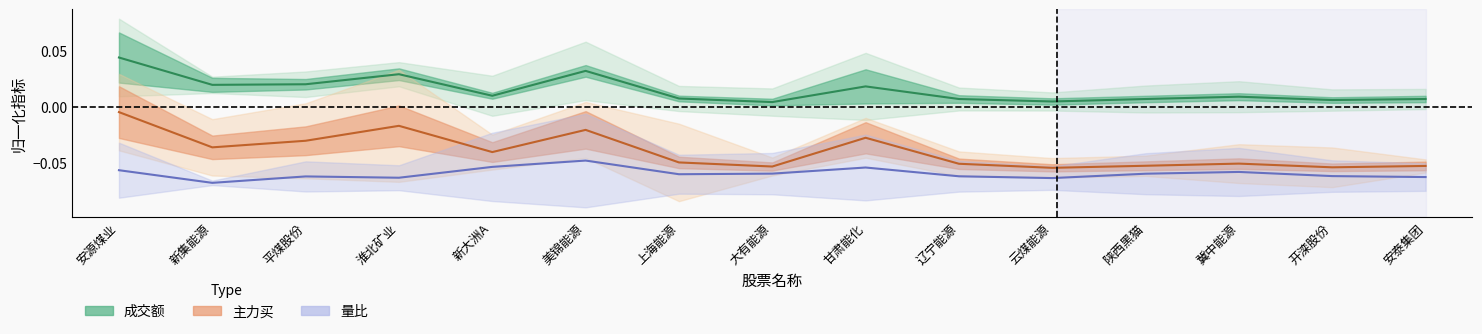

True or false: 主力买 and 量比 intersect in this chart.

False